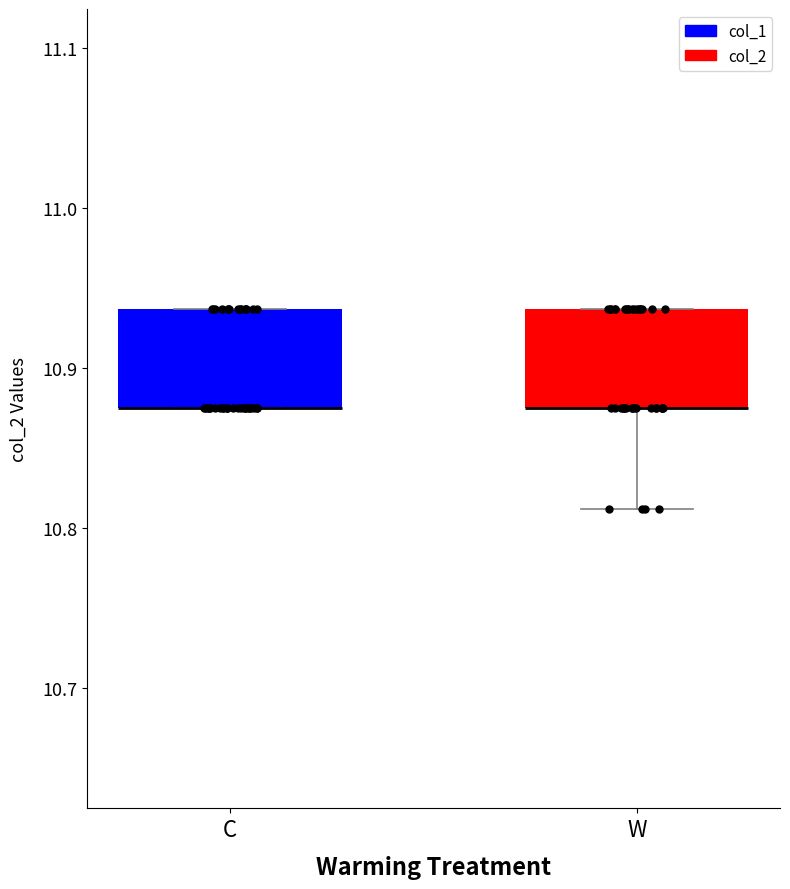

Reading left to right, read every box against the y-axis: the position of its median line, the range the box covers, and the ends of its whiskers. The values are not printed on the chart, so give them approximately, as read against the axis.

C: median 10.88 (drawn on the box's lower edge), box 10.88 to 10.94, whiskers 10.88 to 10.94
W: median 10.88 (drawn on the box's lower edge), box 10.88 to 10.94, whiskers 10.81 to 10.94